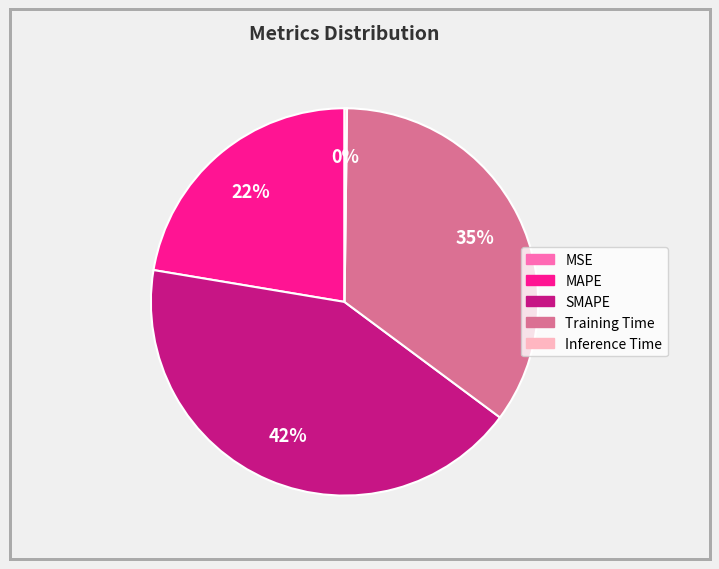

True or false: SMAPE accounts for 54% of the total.

False